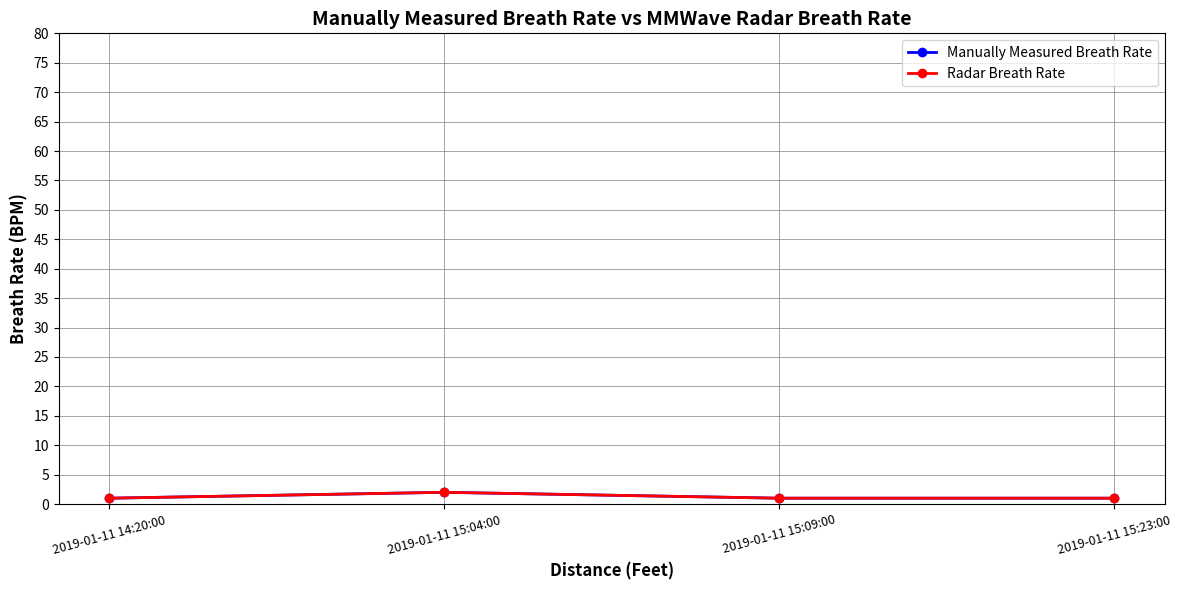

Is this an area chart (filled region under the line)?

No